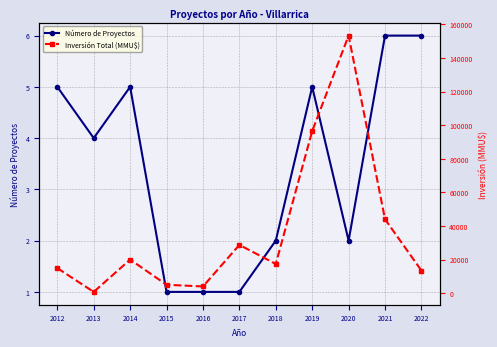

At which label does Número de Proyectos reach its peak?

2021